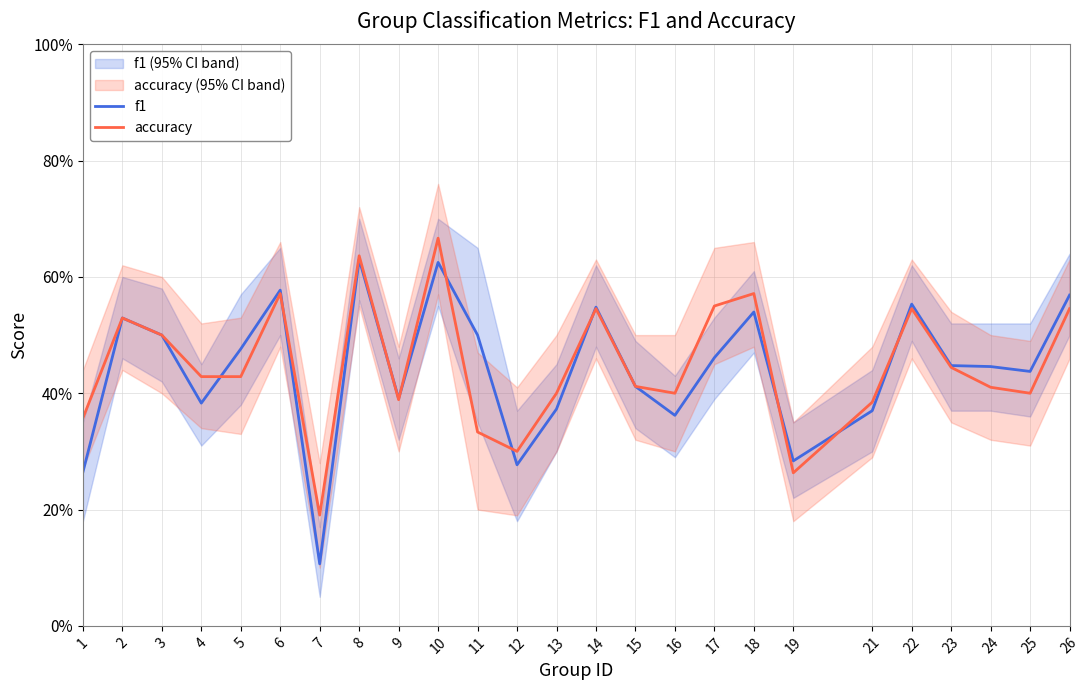

Reading right to left, transcribe all the data shown in this chart.

f1: 0.6	0.4	0.4	0.4	0.6	0.4	0.3	0.5	0.5	0.4	0.4	0.5	0.4	0.3	0.5	0.6	0.4	0.6	0.1	0.6	0.5	0.4	0.5	0.5	0.3
accuracy: 0.5	0.4	0.4	0.4	0.5	0.4	0.3	0.6	0.6	0.4	0.4	0.5	0.4	0.3	0.3	0.7	0.4	0.6	0.2	0.6	0.4	0.4	0.5	0.5	0.4